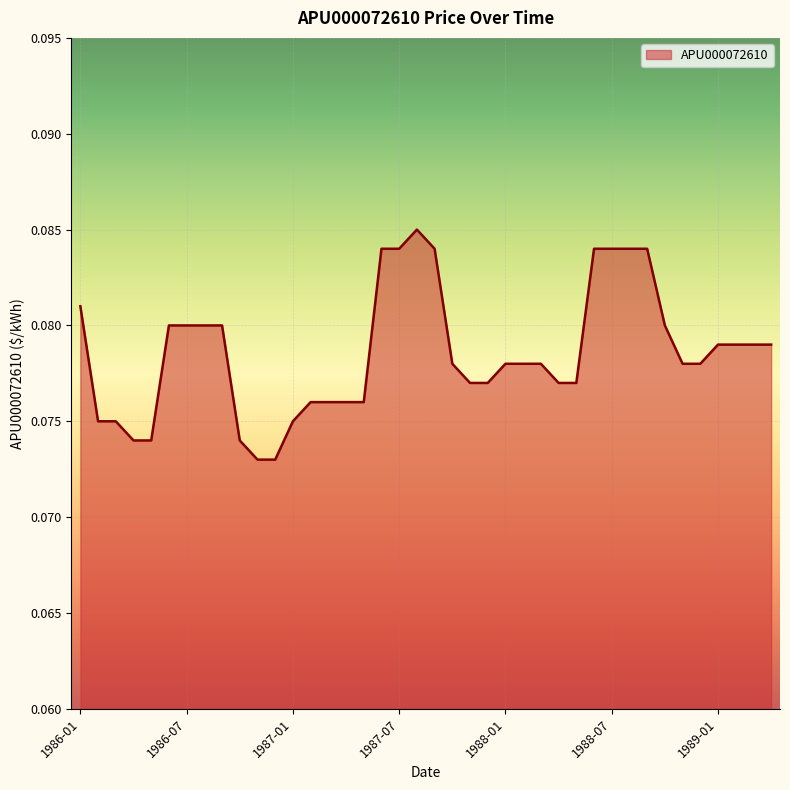

True or false: the data shows 0.0 at 1987-07.

False